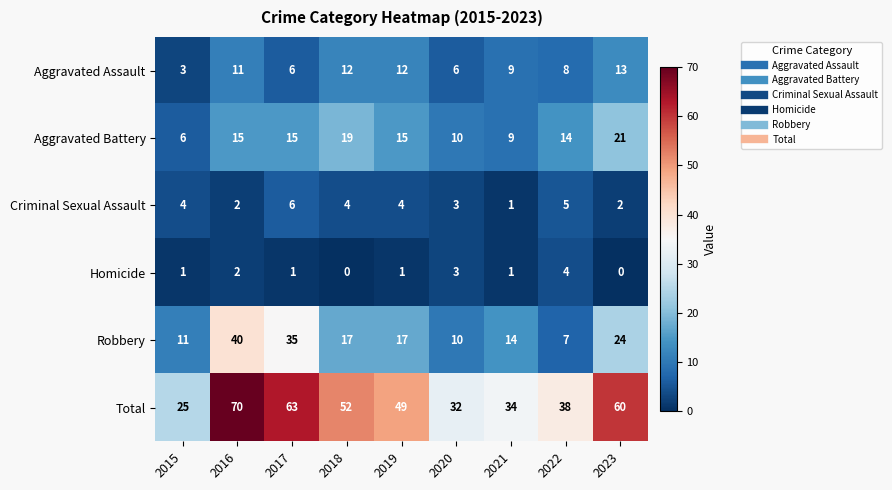

Count the number of categories in the chart.

9